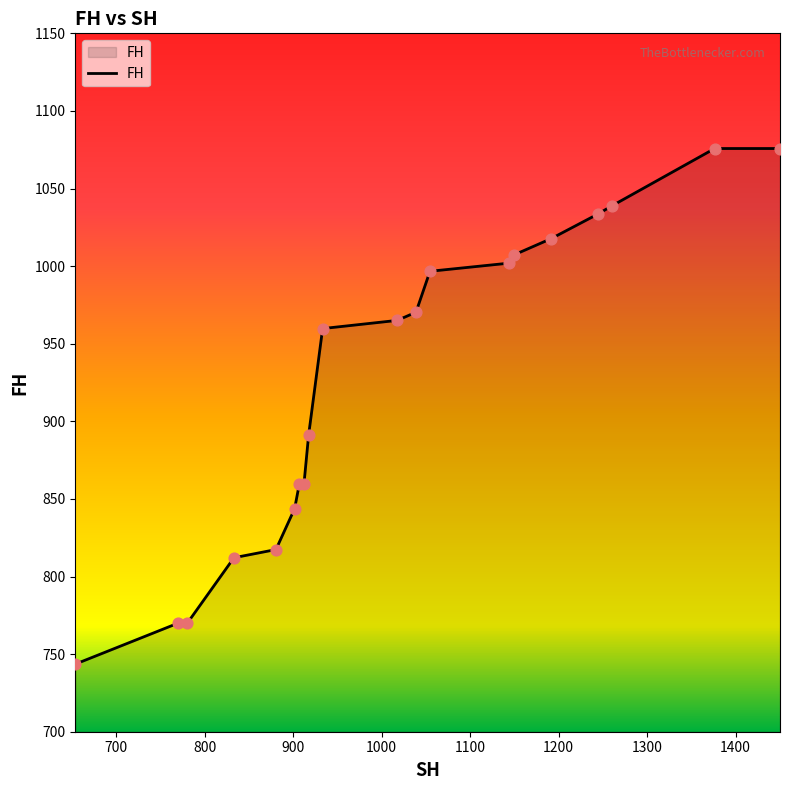

What is the greatest value displayed?

1075.8